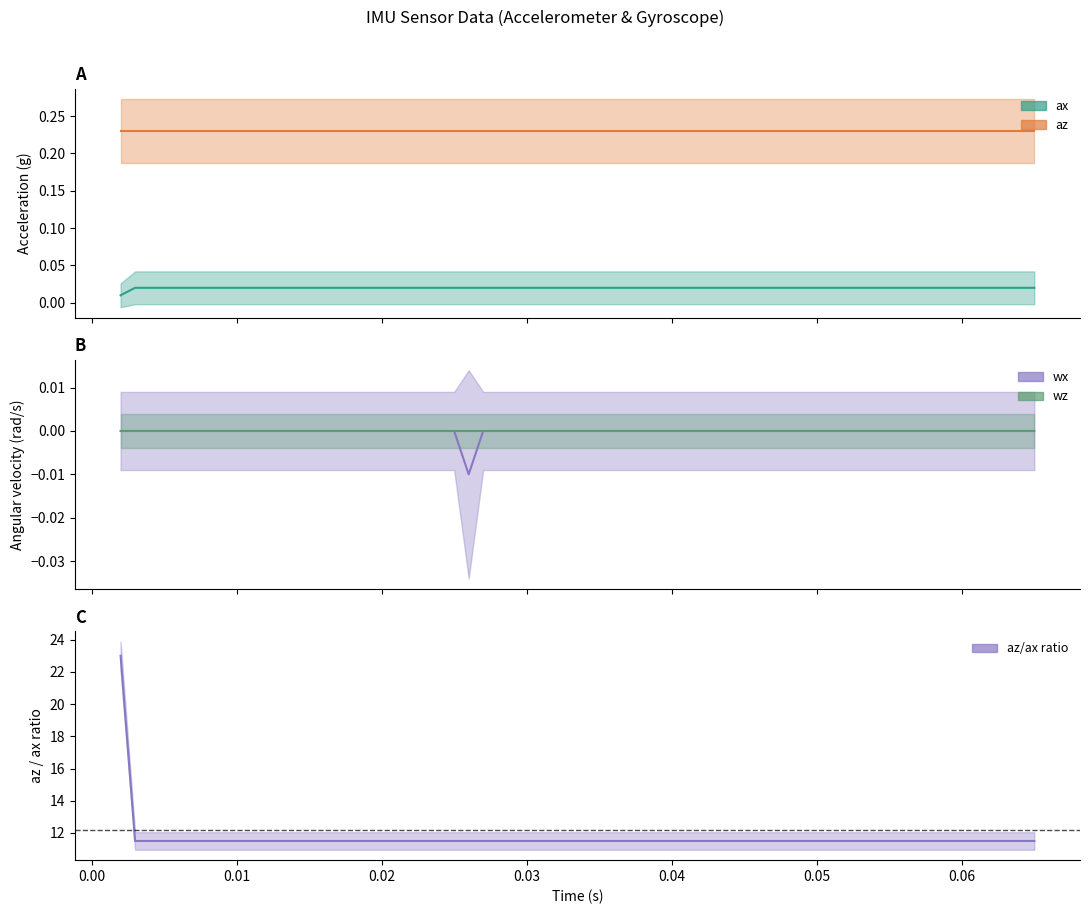

At which category is the sum across all series the highest?

0.003